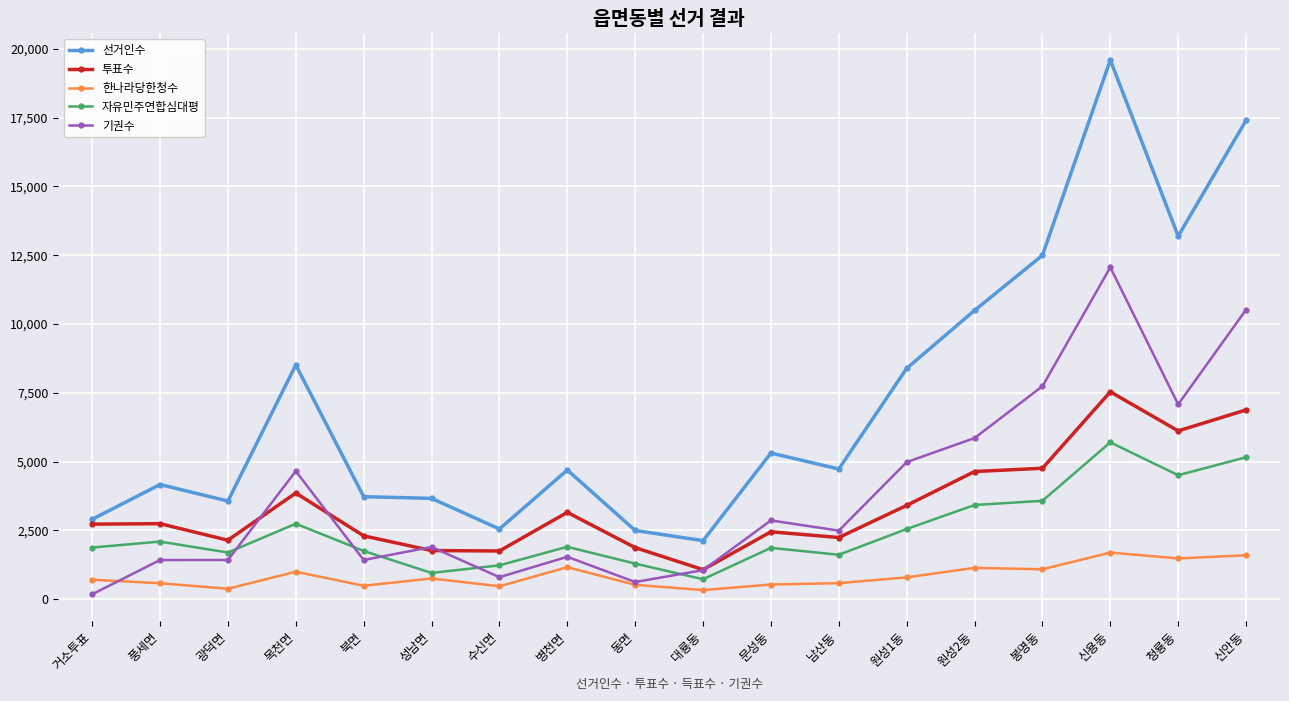

What is the greatest value displayed?

19591